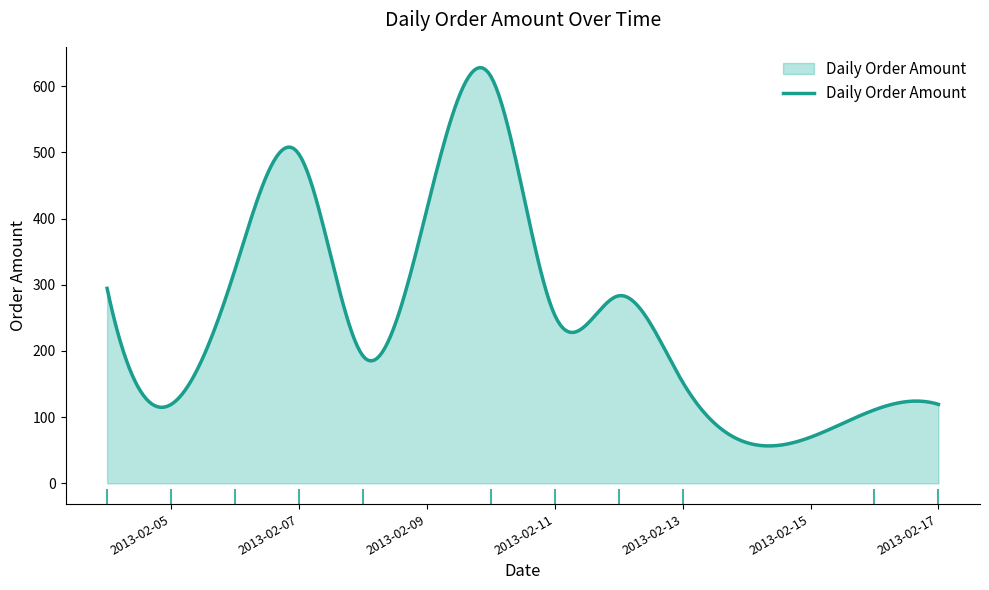

What is the minimum value shown in the chart?

56.5